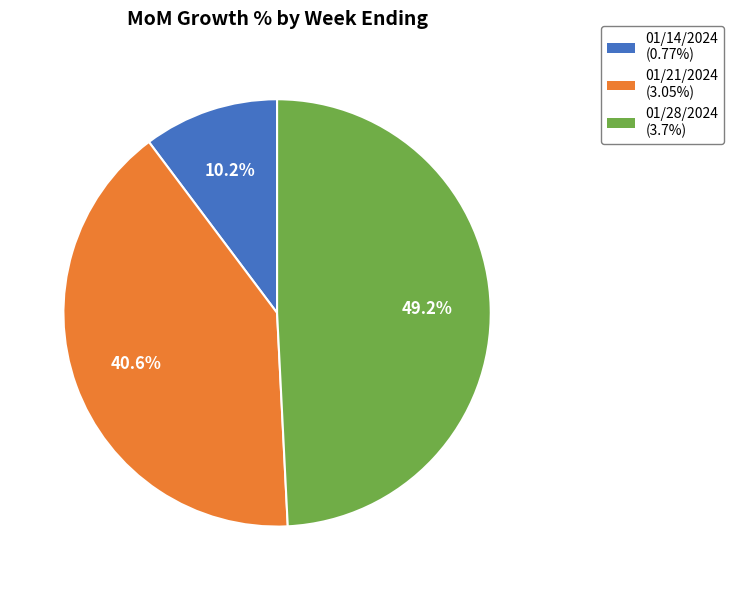

Between 01/28/2024 and 01/14/2024, which is larger?

01/28/2024